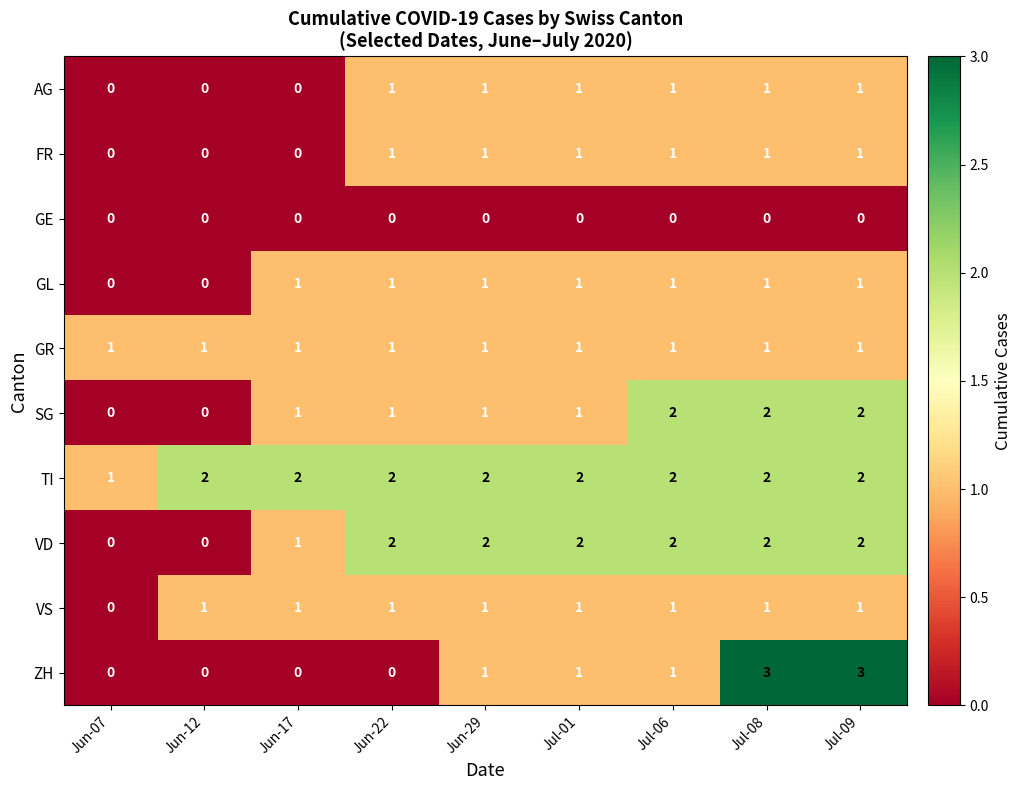

How many values in SG are above zero?

7